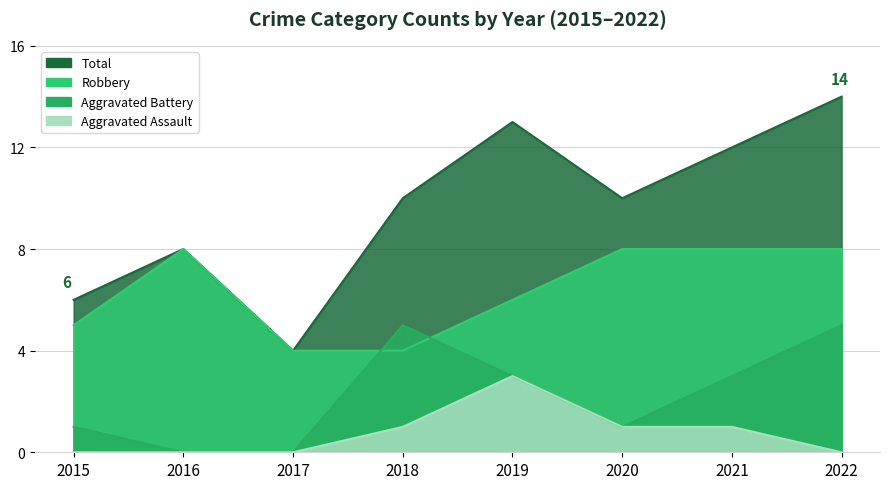

What is the average value of the Aggravated Assault series?

1